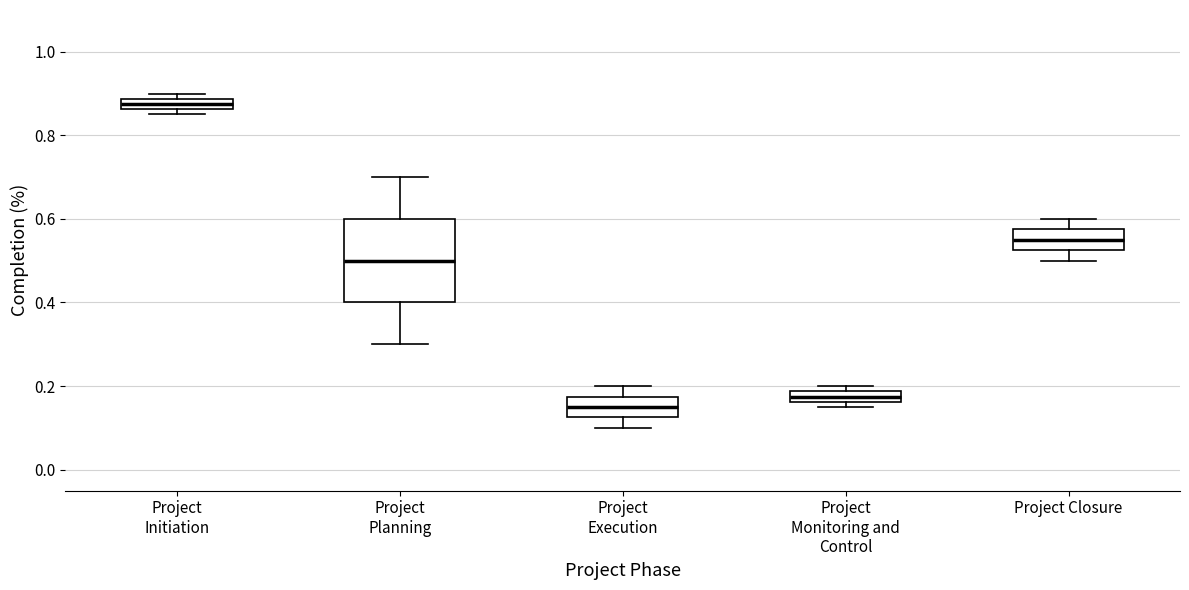

Where is the lower edge of the box for Project Initiation on the y-axis? The values are not printed on the chart, so give them approximately, as read against the axis.

0.86